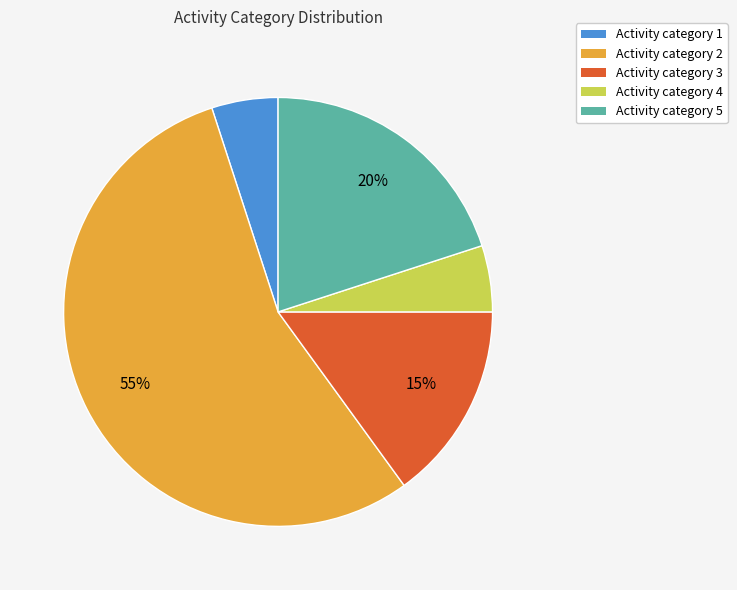

To the nearest percent, what is the average slice percentage?

20%